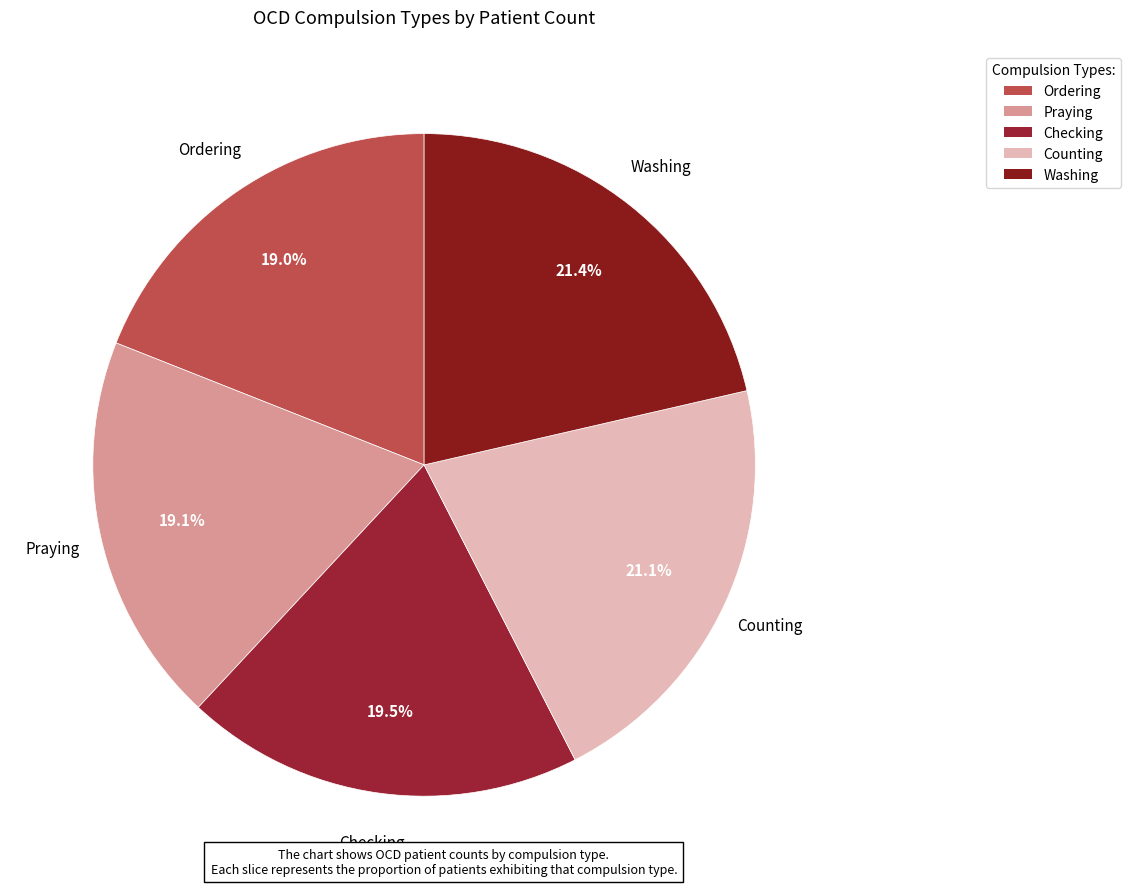

Is there any slice that represents more than half of the pie?

No